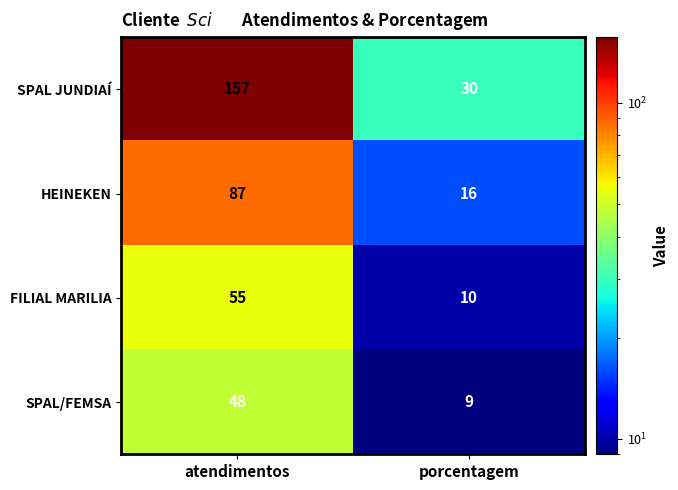

Reading right to left, extract all data points from this chart.

SPAL JUNDIAÍ: 30	157
HEINEKEN: 16	87
FILIAL MARILIA: 10	55
SPAL/FEMSA: 9	48